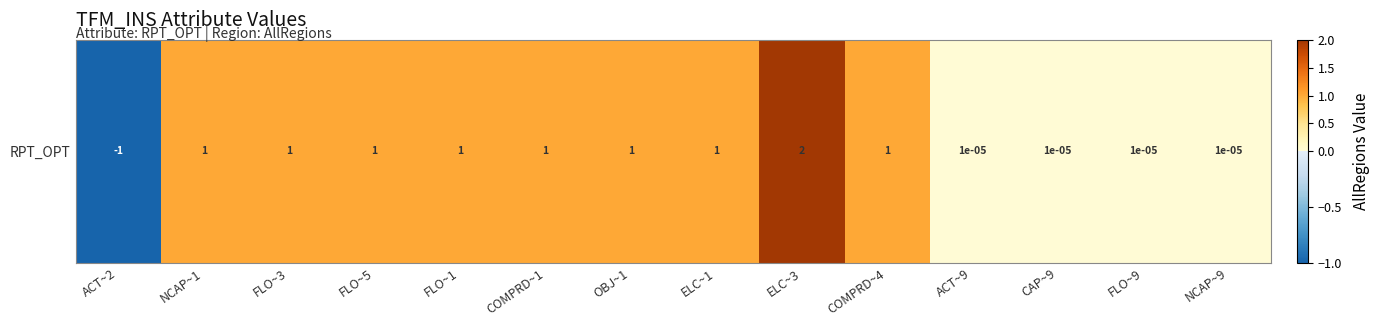

What is the average value?

0.6